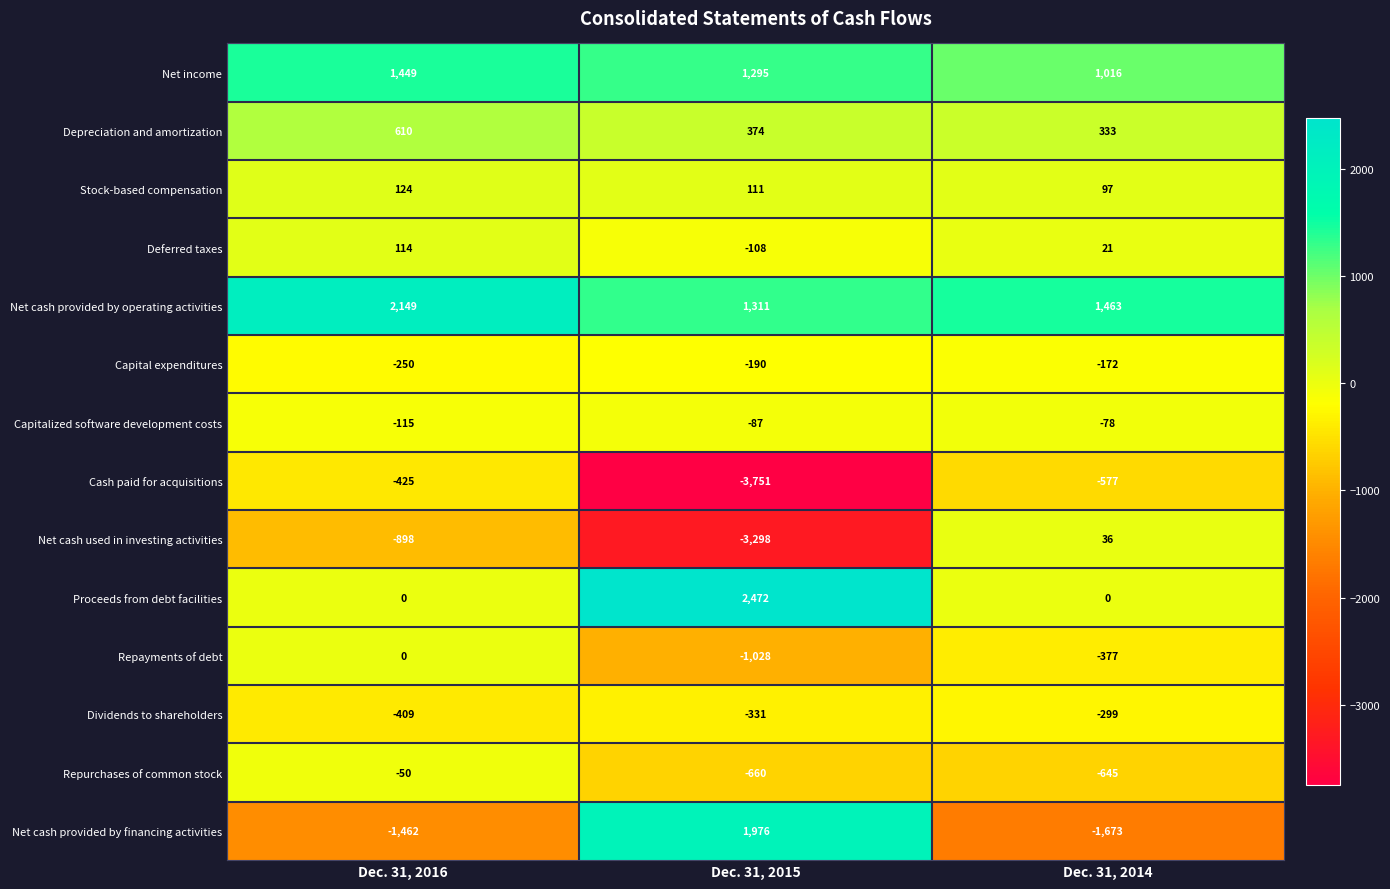

List the series in order of their peak value, highest first.

Proceeds from debt facilities, Net cash provided by operating activities, Net cash provided by financing activities, Net income, Depreciation and amortization, Stock-based compensation, Deferred taxes, Net cash used in investing activities, Repayments of debt, Repurchases of common stock, Capitalized software development costs, Capital expenditures, Dividends to shareholders, Cash paid for acquisitions